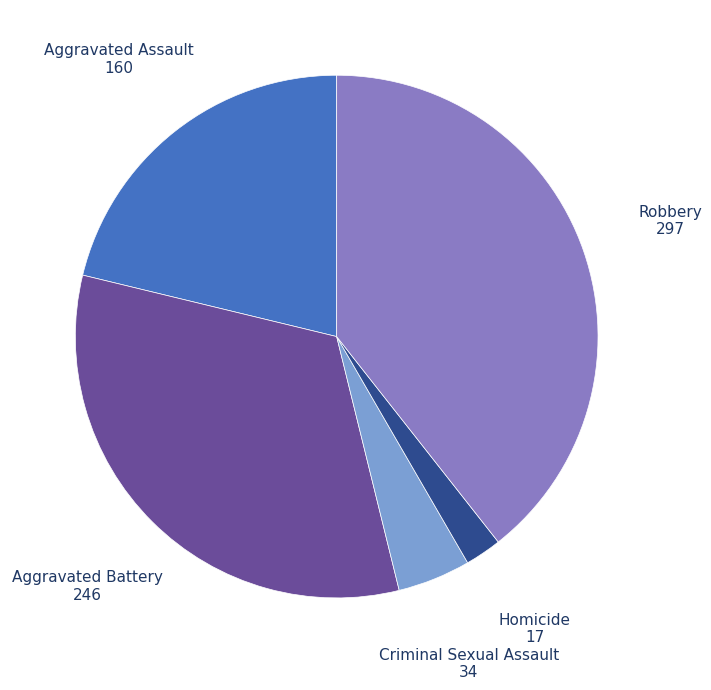

Is there any slice that represents more than half of the pie?

No